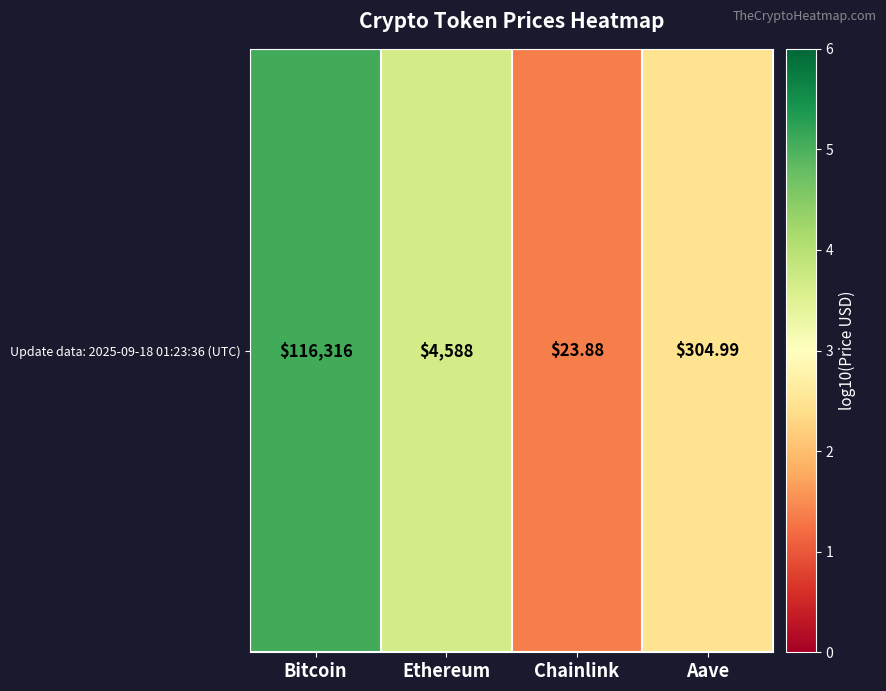

What is the sum of the values at Ethereum and Chainlink?

5.0